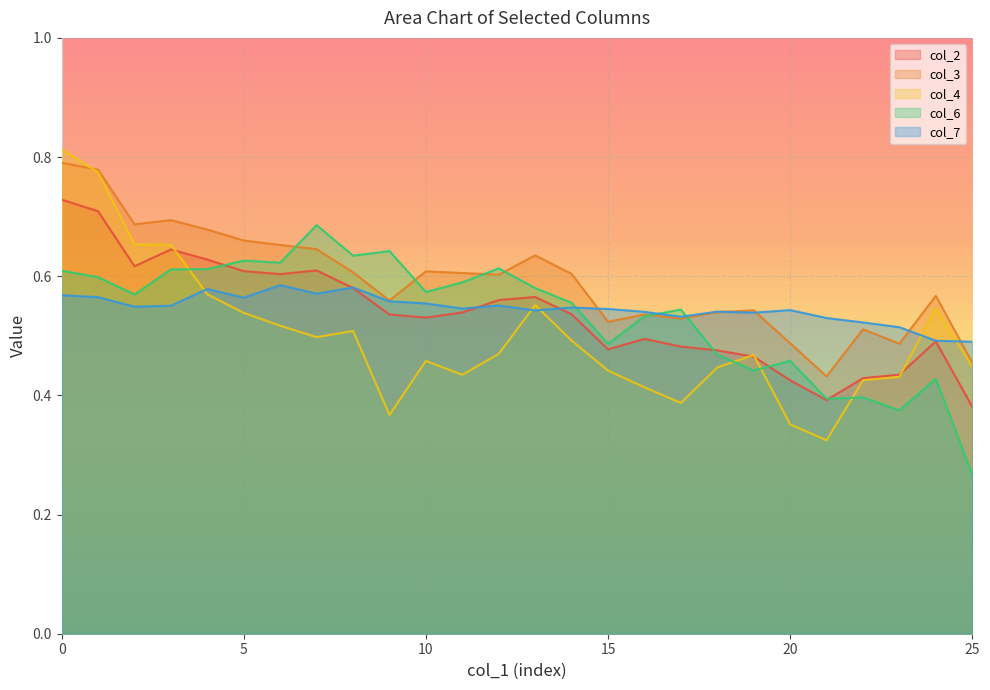

What is the difference between the maximum and second lowest values in the col_7 series?

0.1